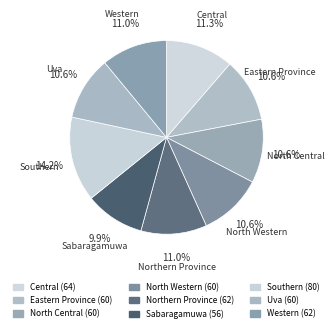

How much of the chart is everything except North Western?

89.4%